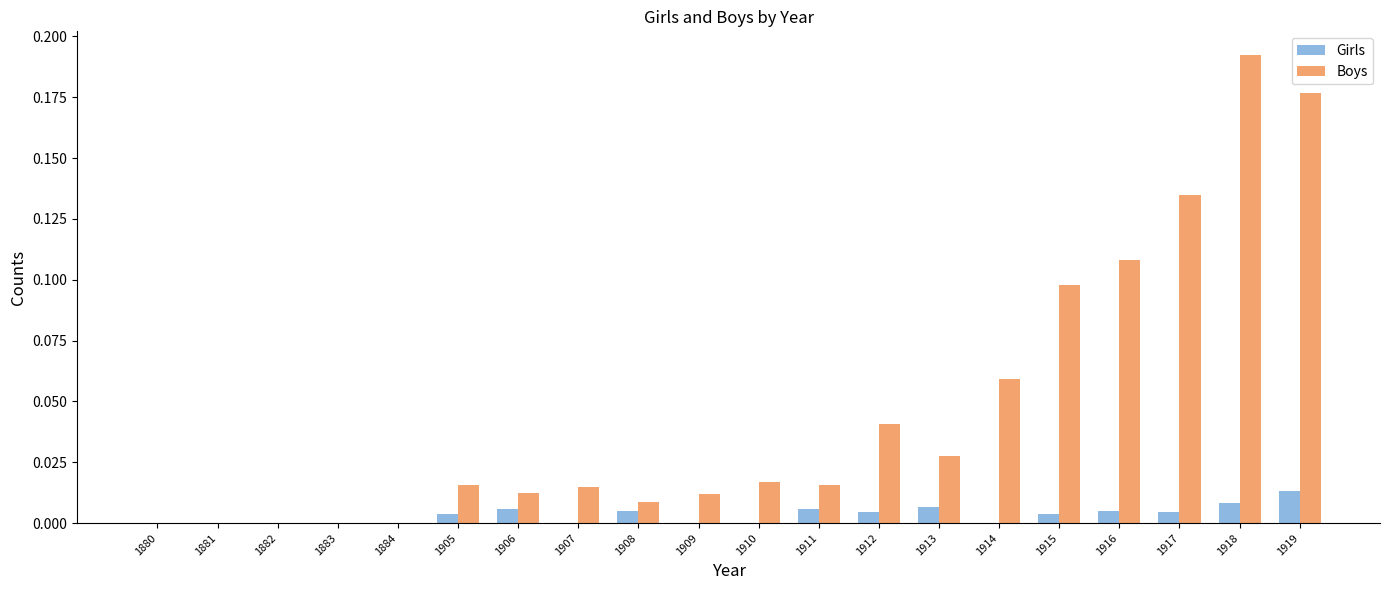

The Boys series shows 0.0 at 1882. True or false?

True